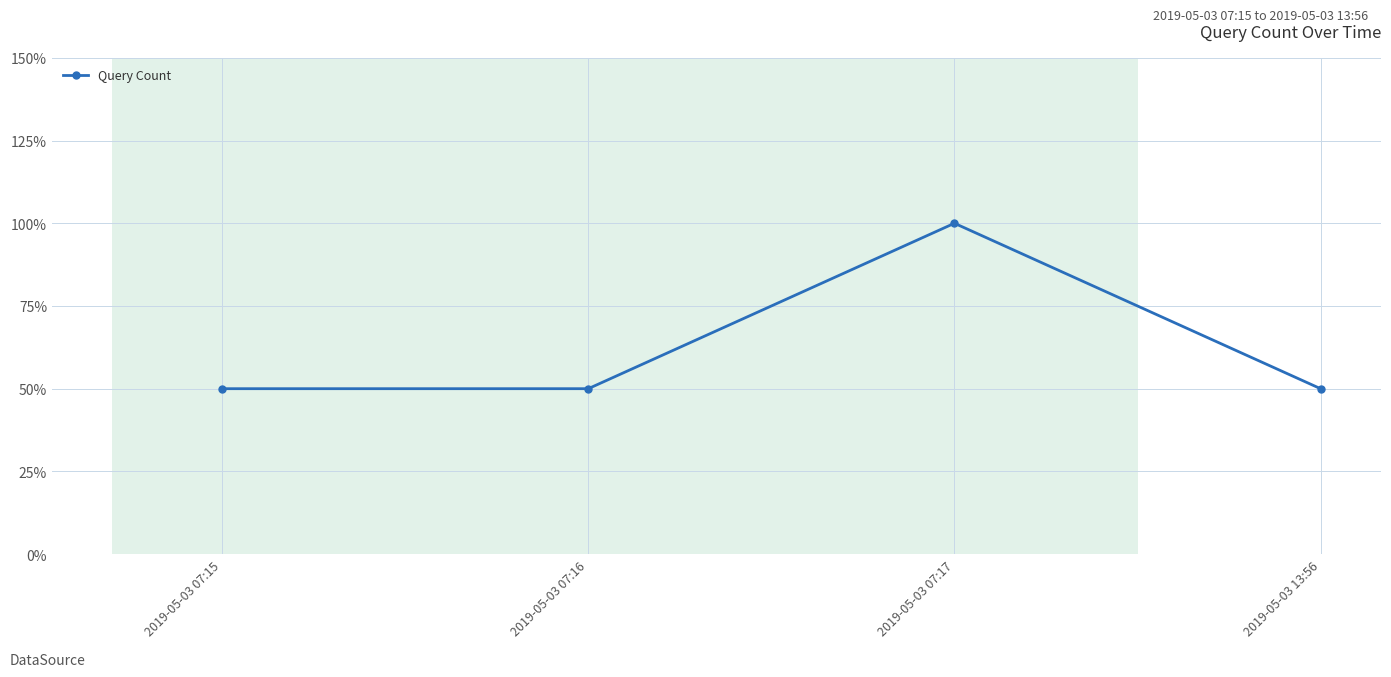

What is the maximum value shown in the chart?

2